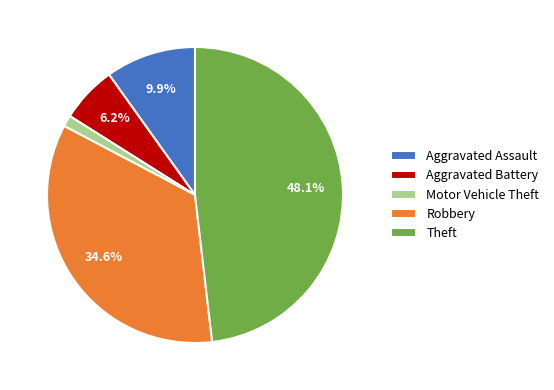

Rank the categories by value from lowest to highest.

Motor Vehicle Theft, Aggravated Battery, Aggravated Assault, Robbery, Theft